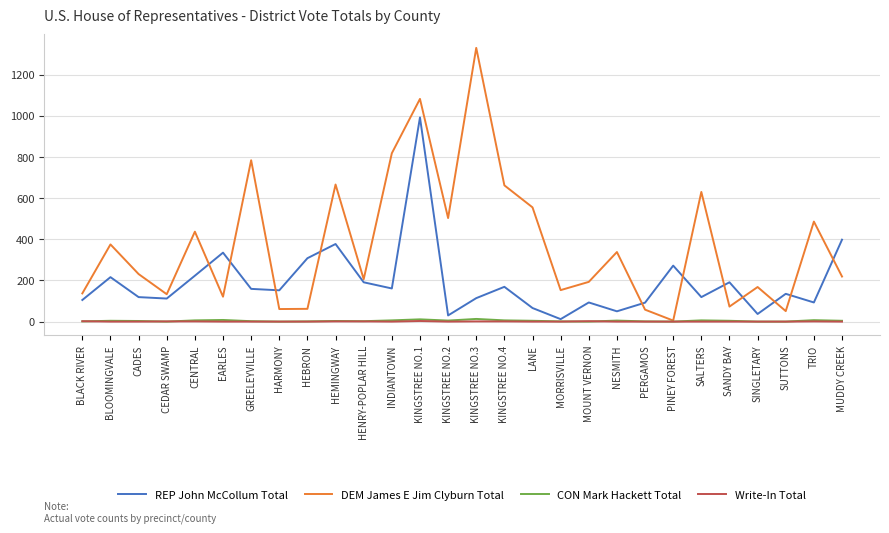

Is it true that DEM James E Jim Clyburn Total equals 662 at KINGSTREE NO.4?

True